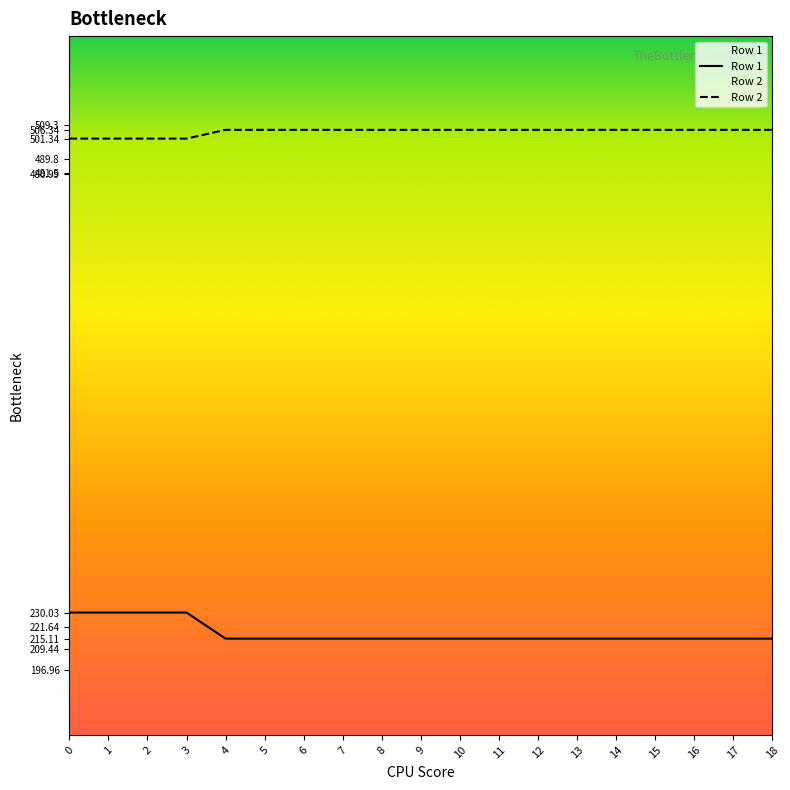

What is the maximum value shown in the chart?

506.3